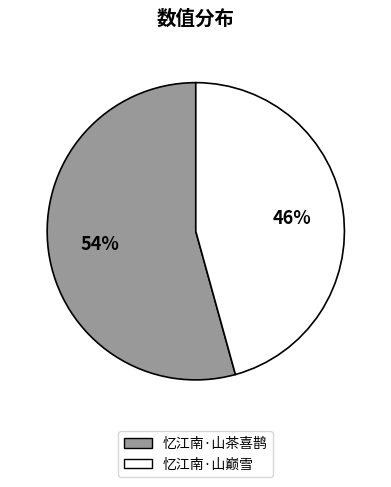

Does 忆江南·山茶喜鹊 represent more than half of the total?

Yes